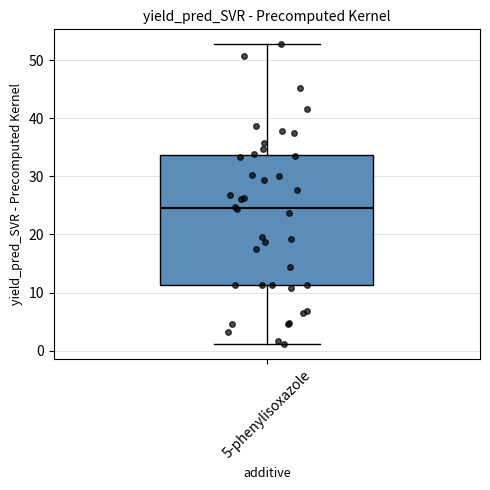

Transcribe this box plot: give where the median line is, the range the box spans, and where the two whiskers end, as read against the y-axis. The values are not printed on the chart, so give them approximately, as read against the axis.

median 24, box 11 to 34, whiskers 1 to 53